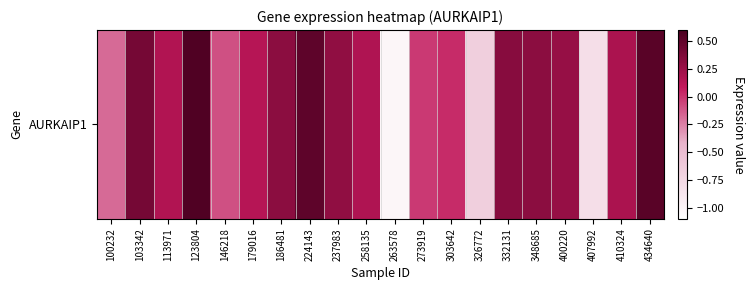

Which has a higher value, 303642 or 400220?

400220